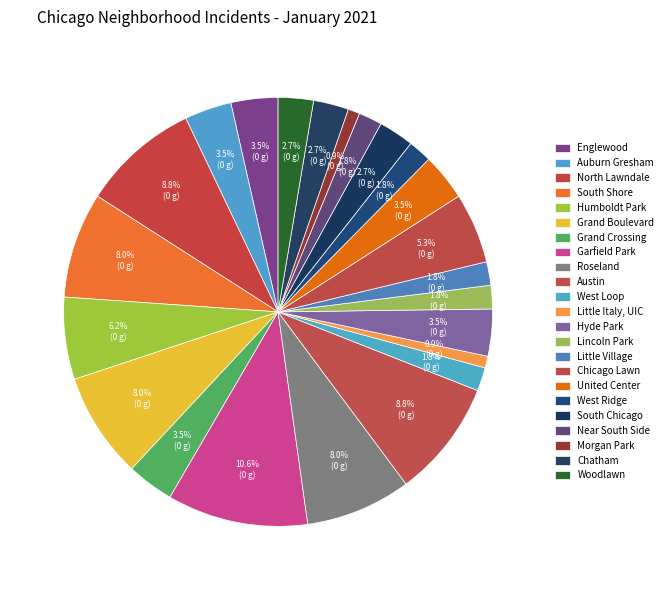

To the nearest percent, what is the difference between the largest and smallest slice percentages?

10%